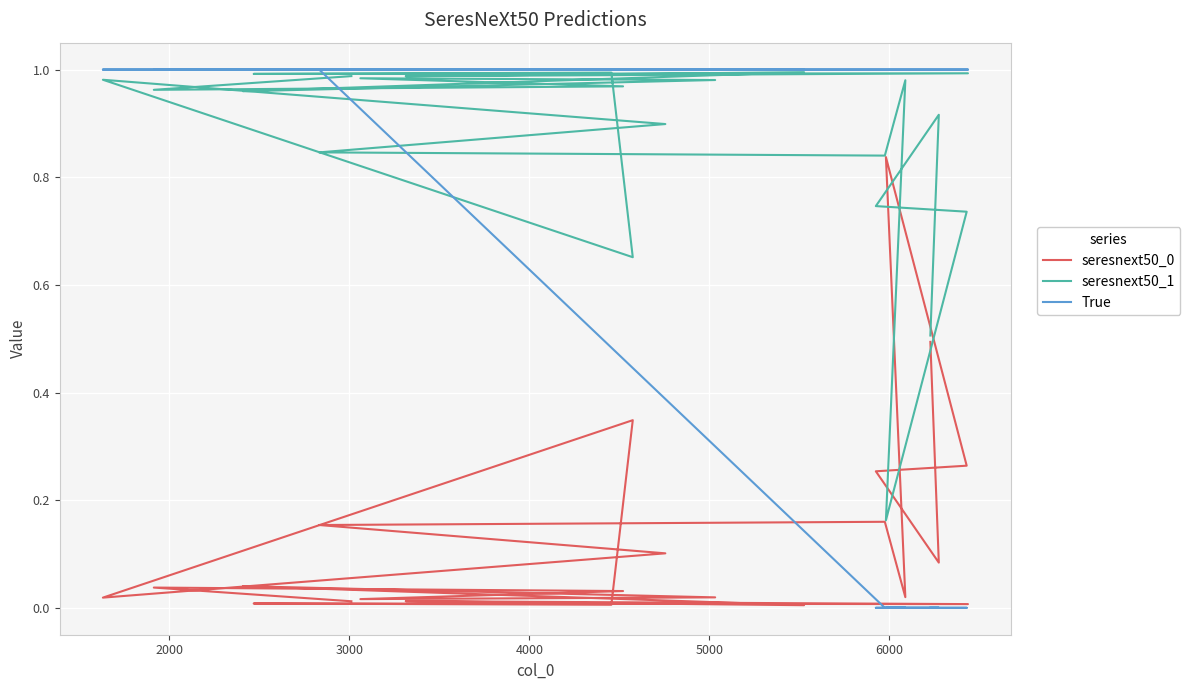

Which series ends up on top after the final intersection of seresnext50_0 and seresnext50_1?

seresnext50_1